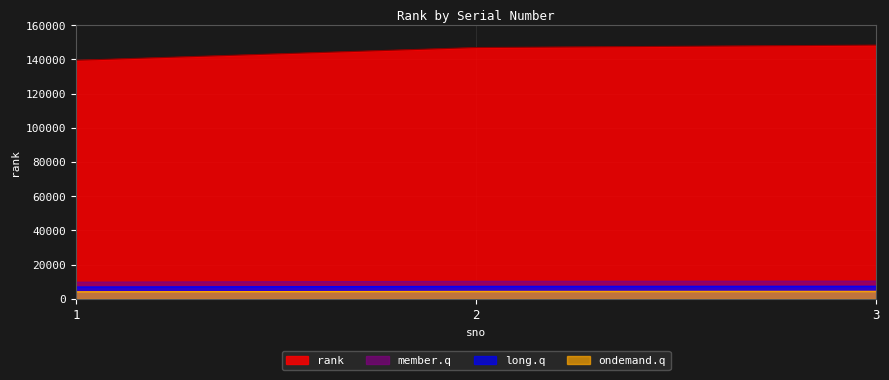

List the labels in order of value, smallest first.

1, 2, 3